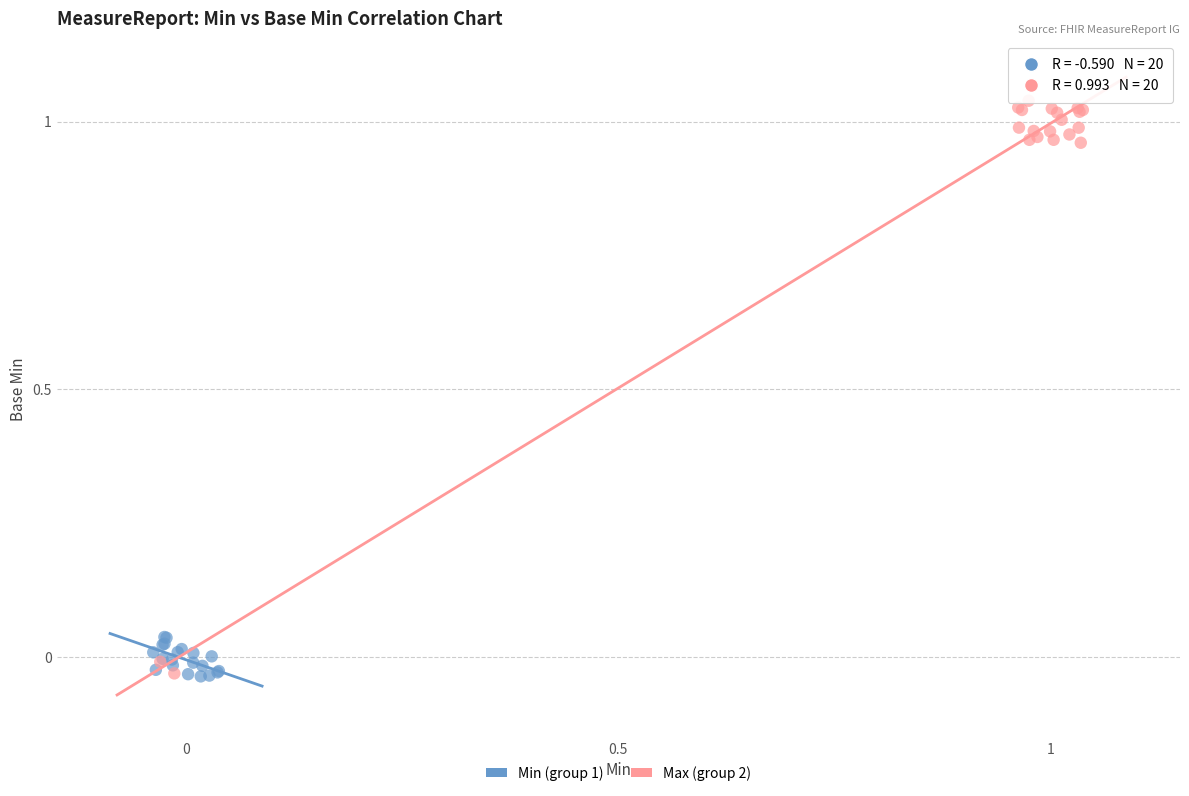

Which series has the largest Y range (max minus min)?

Max (group 2)